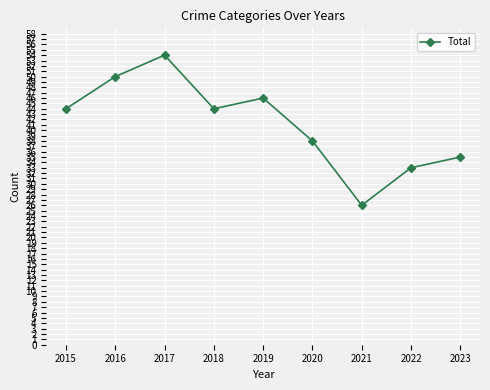

What is the maximum value shown in the chart?

54